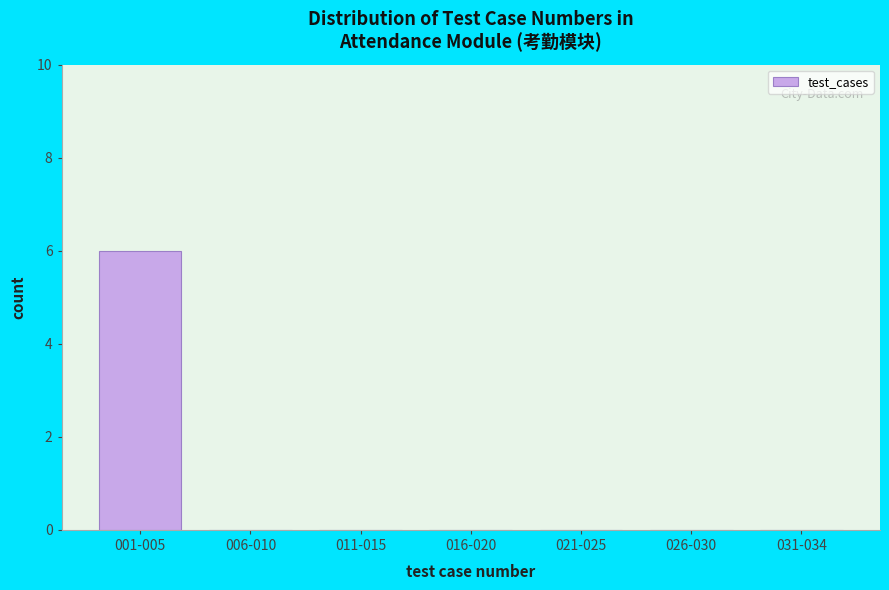

Reading right to left, transcribe all the data shown in this chart.

031-034=0	026-030=0	021-025=0	016-020=0	011-015=0	006-010=0	001-005=6